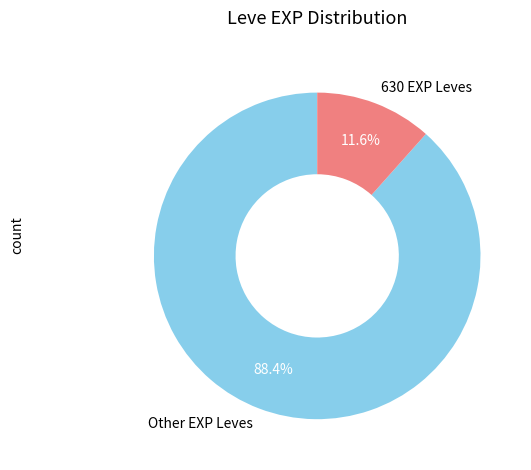

How many segments does this pie chart have?

2